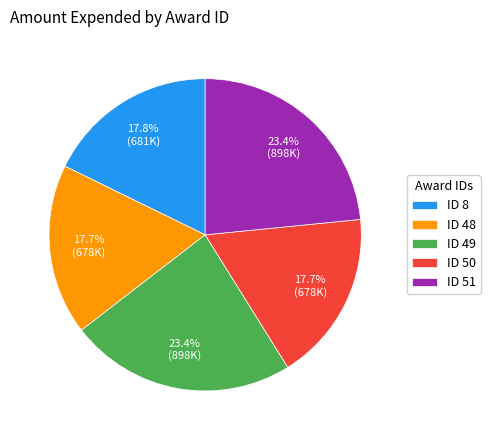

Does any single category account for the majority?

No